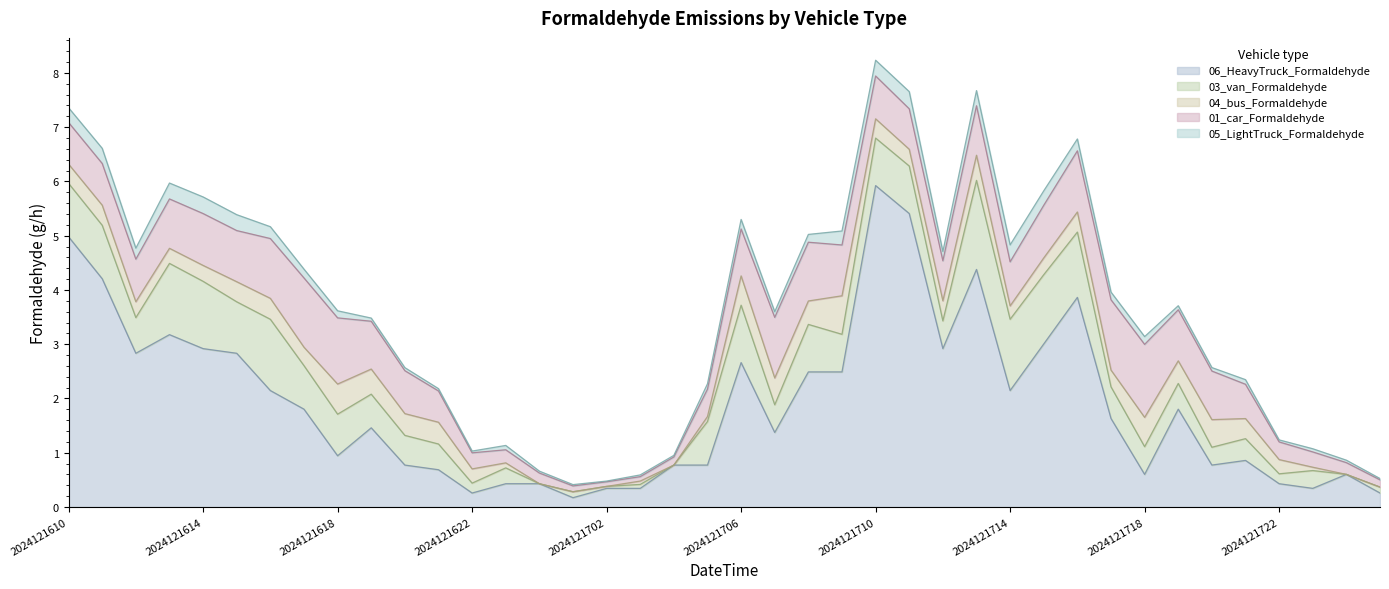

What is the maximum value for 01_car_Formaldehyde?

1.3